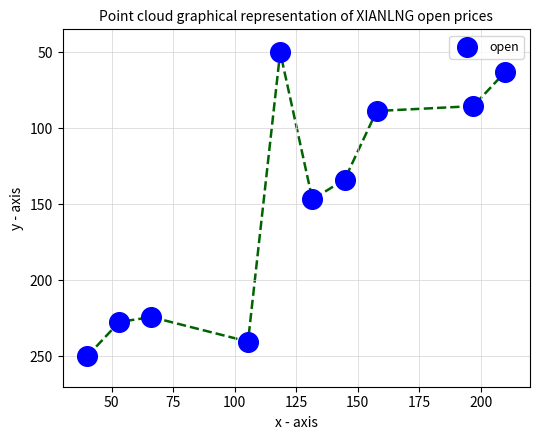

What is the range of X values (max minus min)?

170.0